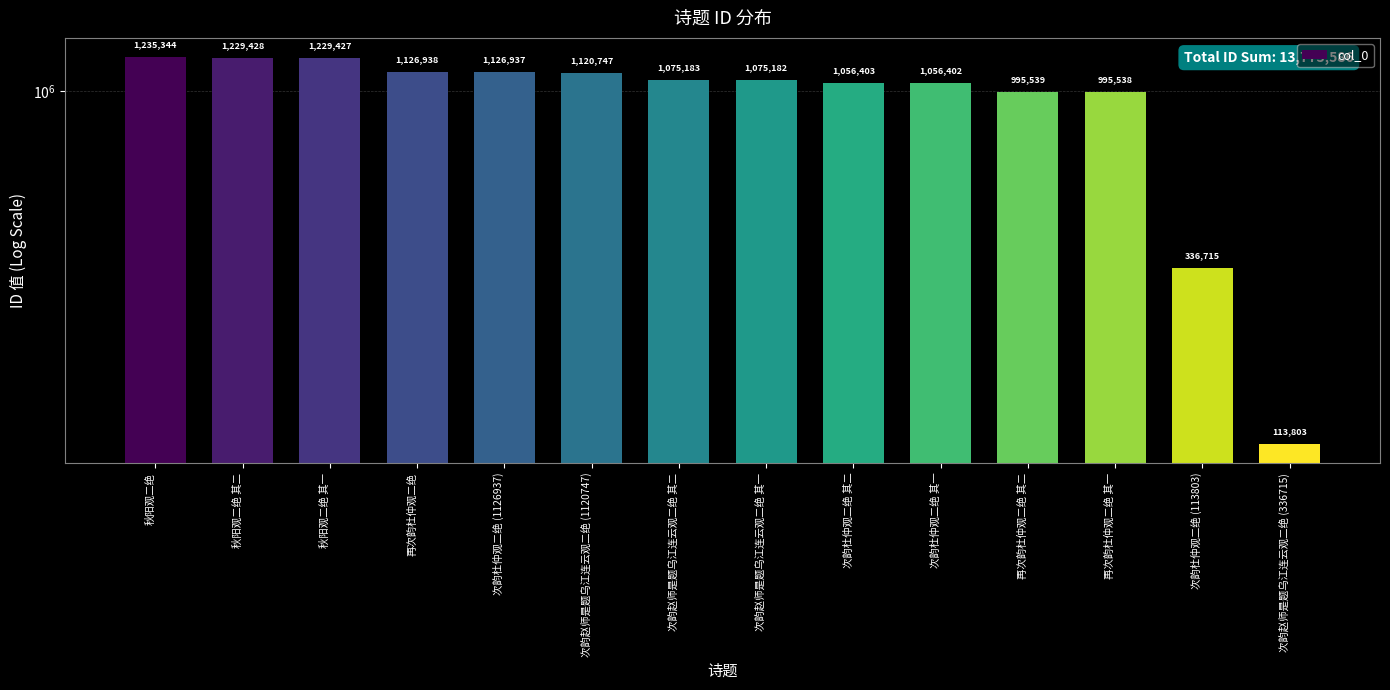

What is the label of the 14th bar from the left?

次韵赵师是题乌江连云观二绝 (336715)